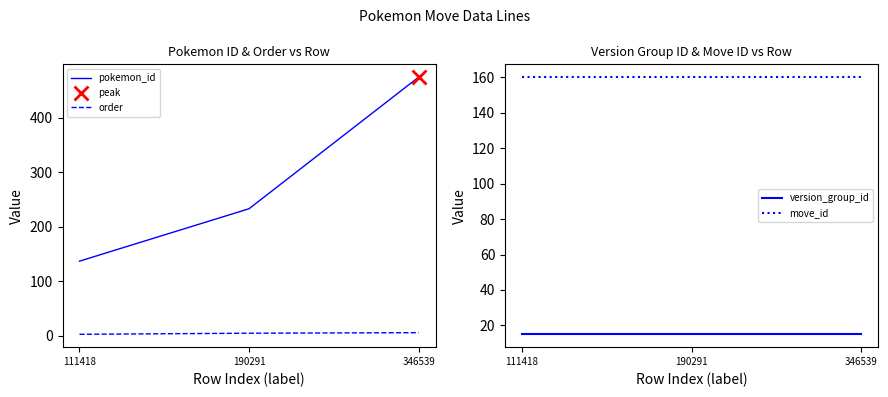

What is the difference between the highest and lowest values at 111418?

157